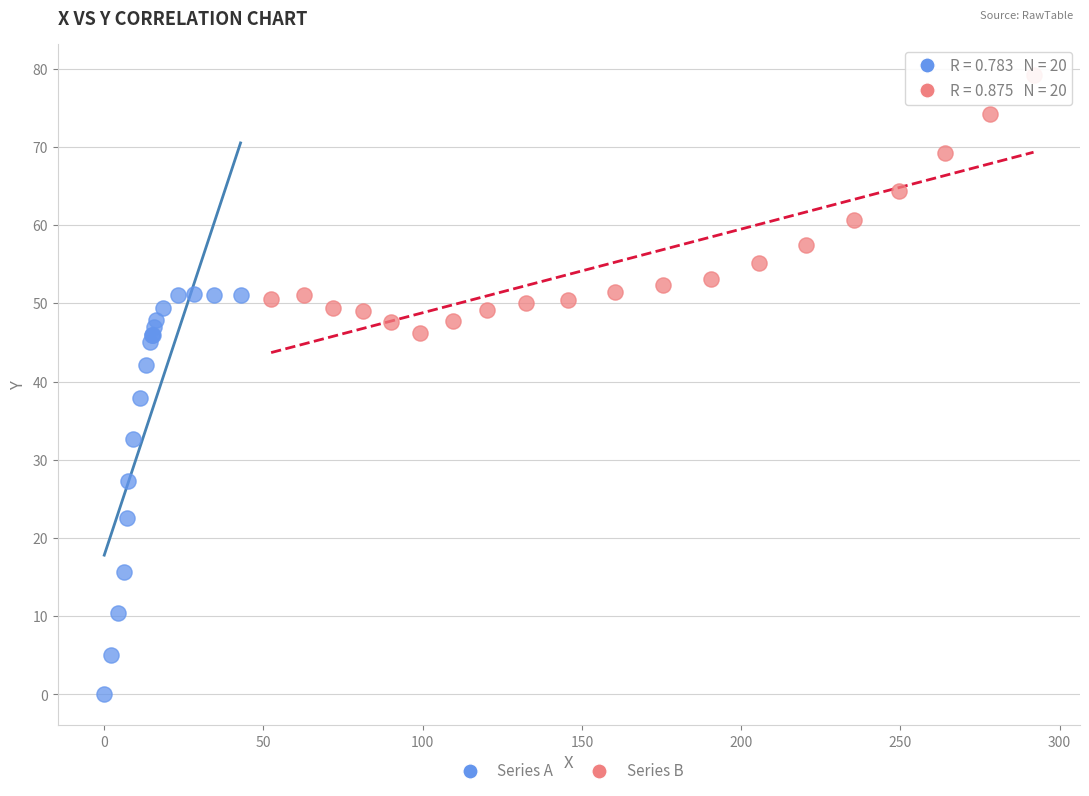

Which series reaches the minimum Y coordinate?

Series A